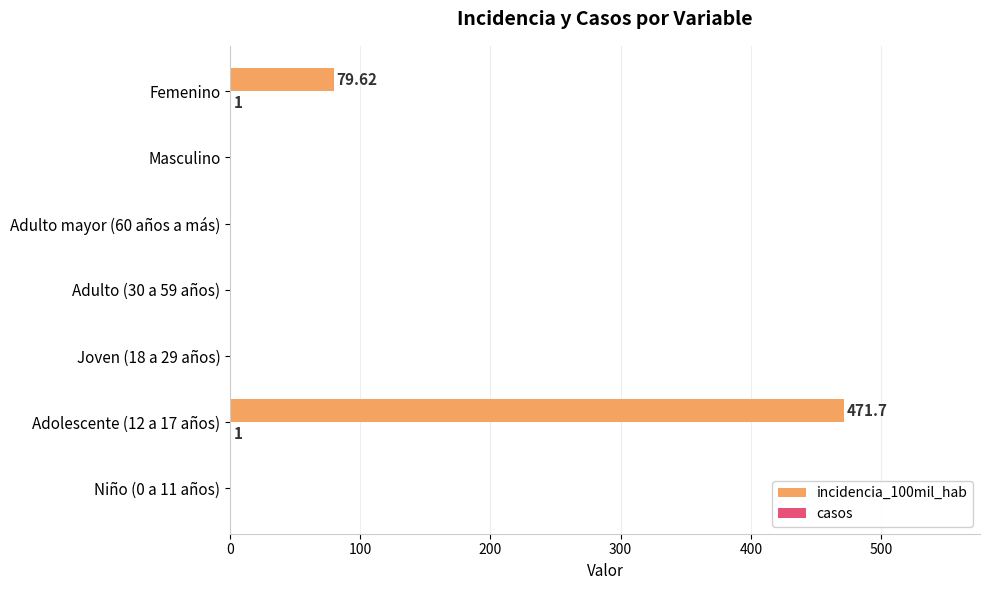

At which category is the sum across all series the highest?

Adolescente (12 a 17 años)